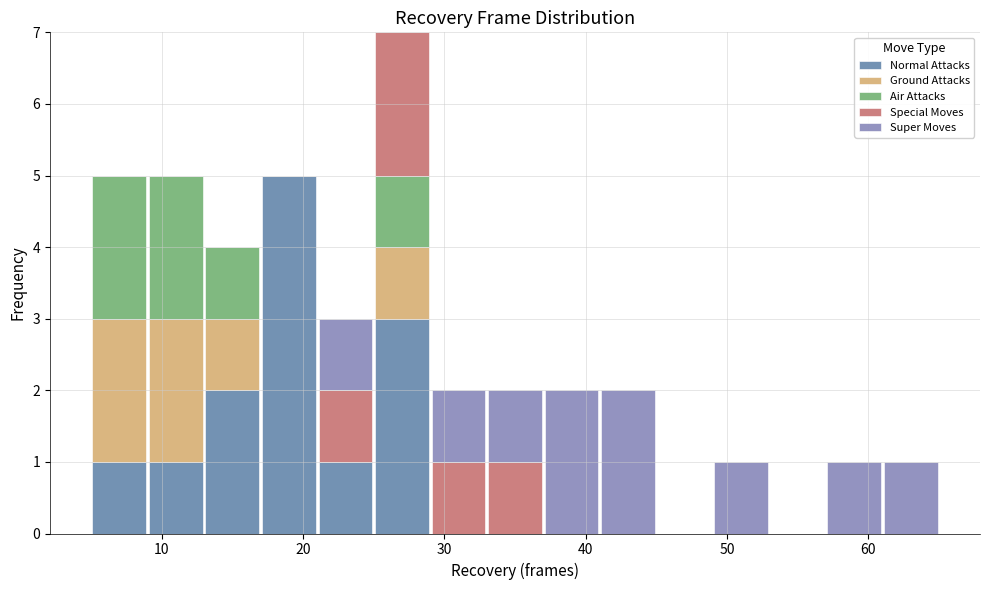

Which range on the x-axis has the tallest stacked bar (by total height)?

25 to 29